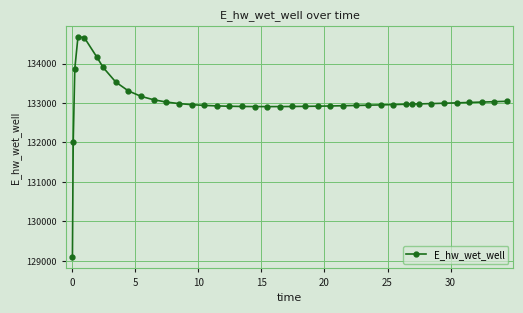

What is the average value?

133031.4